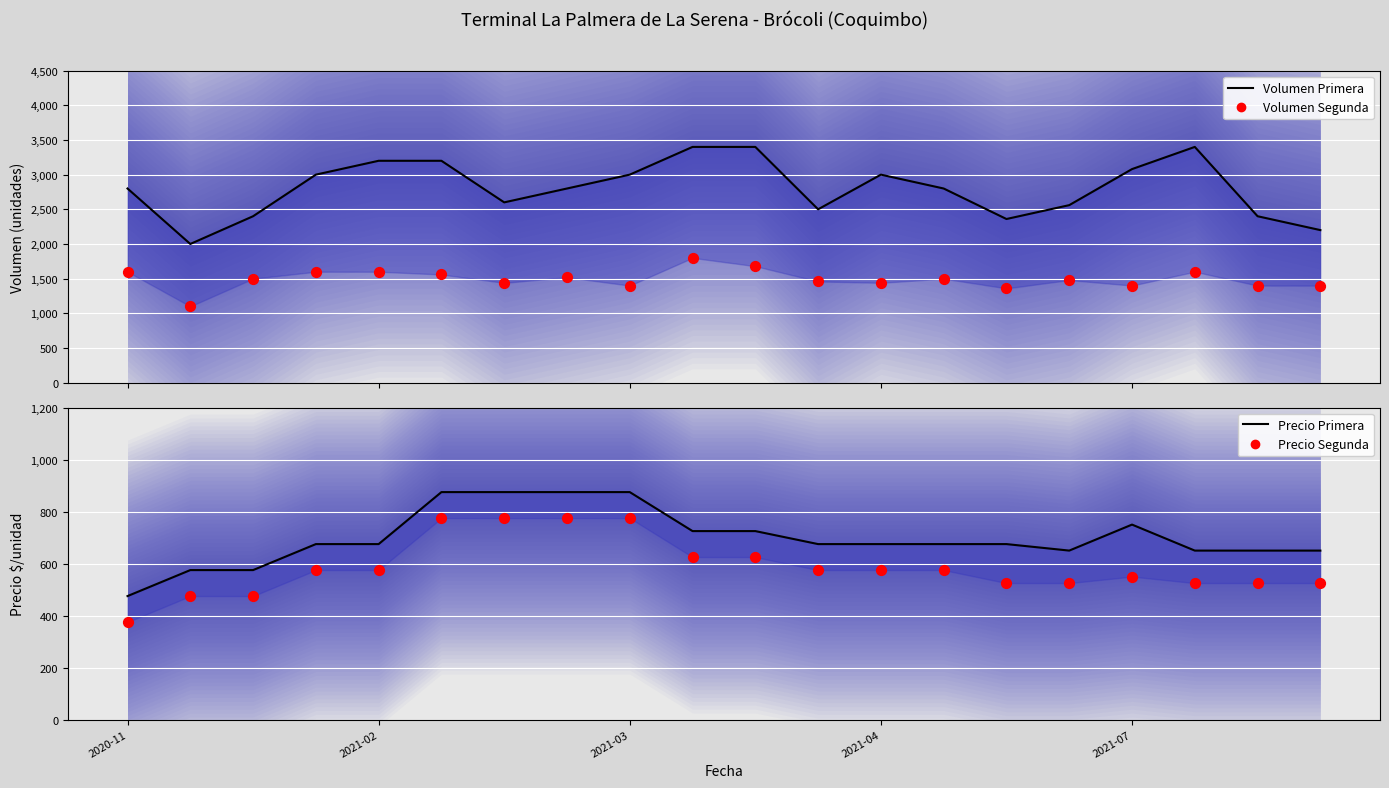

Is the value of Volumen Segunda at 17 greater than the value of Precio Primera at 5?

Yes